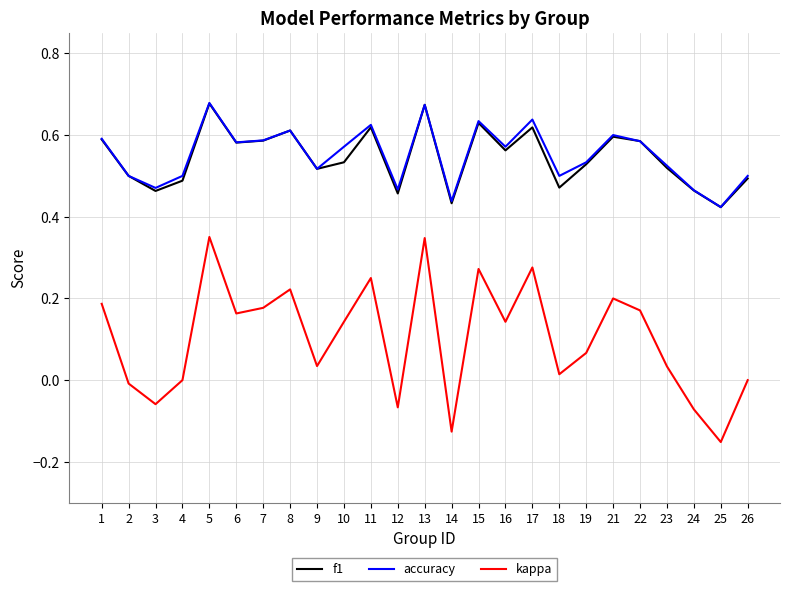

True or false: accuracy and kappa cross at least once.

False